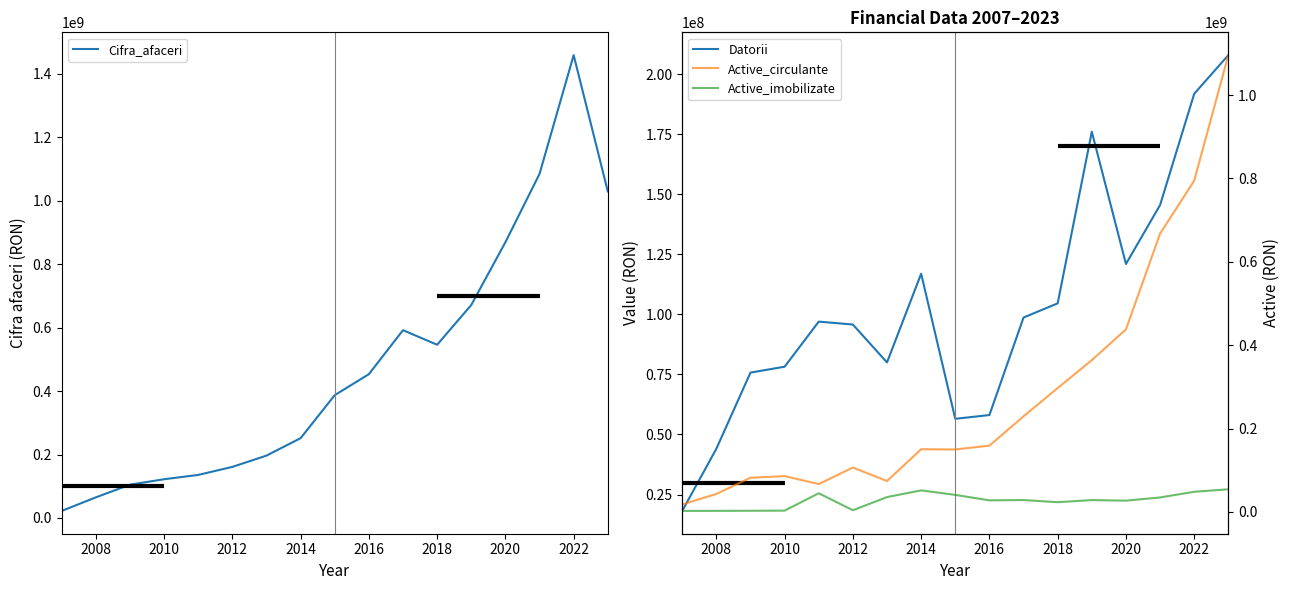

What is the maximum value for Cifra_afaceri?

1458858561